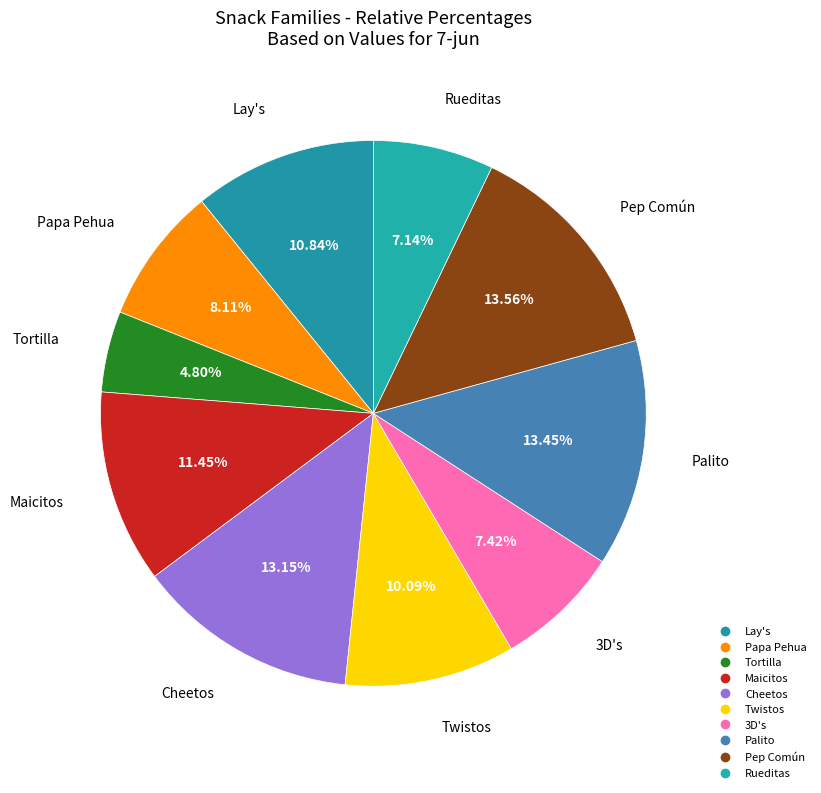

Which category has the smallest portion of the pie?

Tortilla